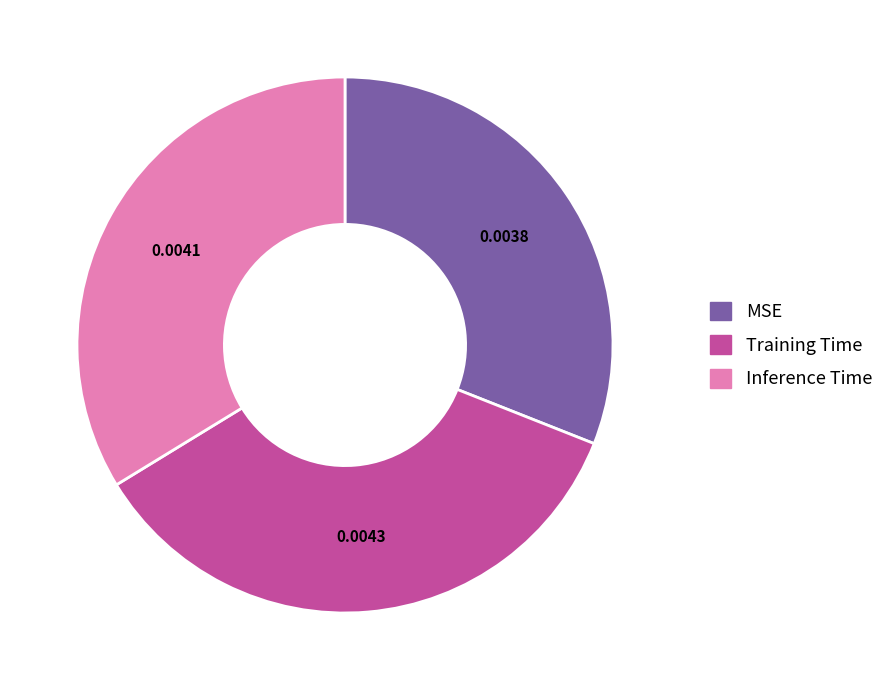

The Training Time slice represents 35% of the pie. True or false?

True